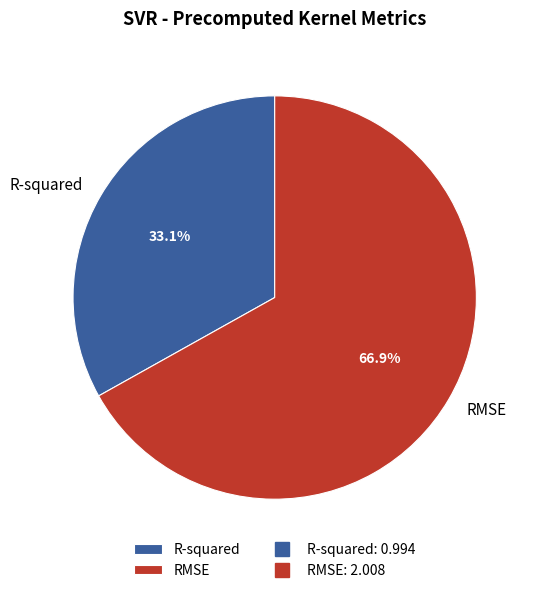

True or false: RMSE accounts for 67% of the total.

True